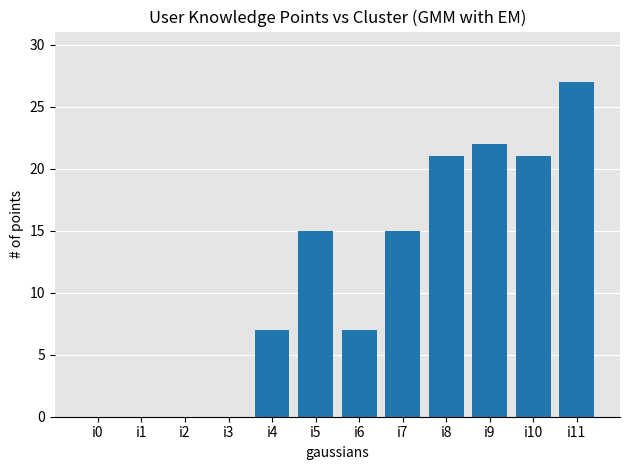

What is the sum of all values?

135